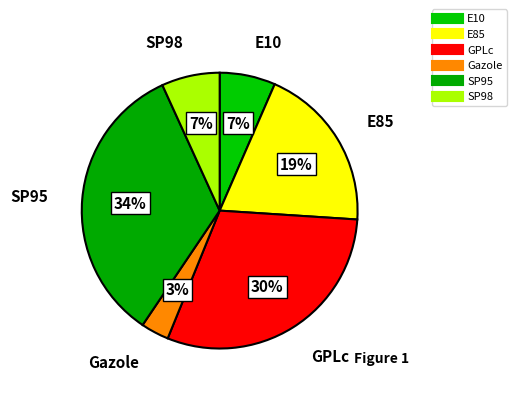

How many slices are in this pie chart?

6